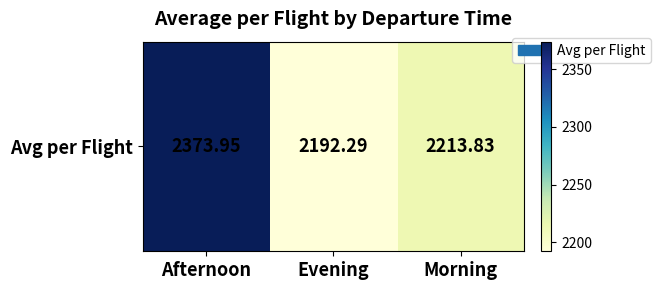

Read the value at Evening.

2192.3